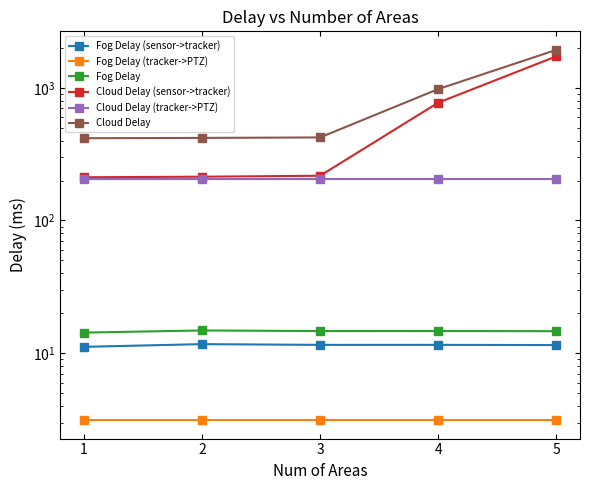

Which series changed the most between 1 and 2?

Cloud Delay